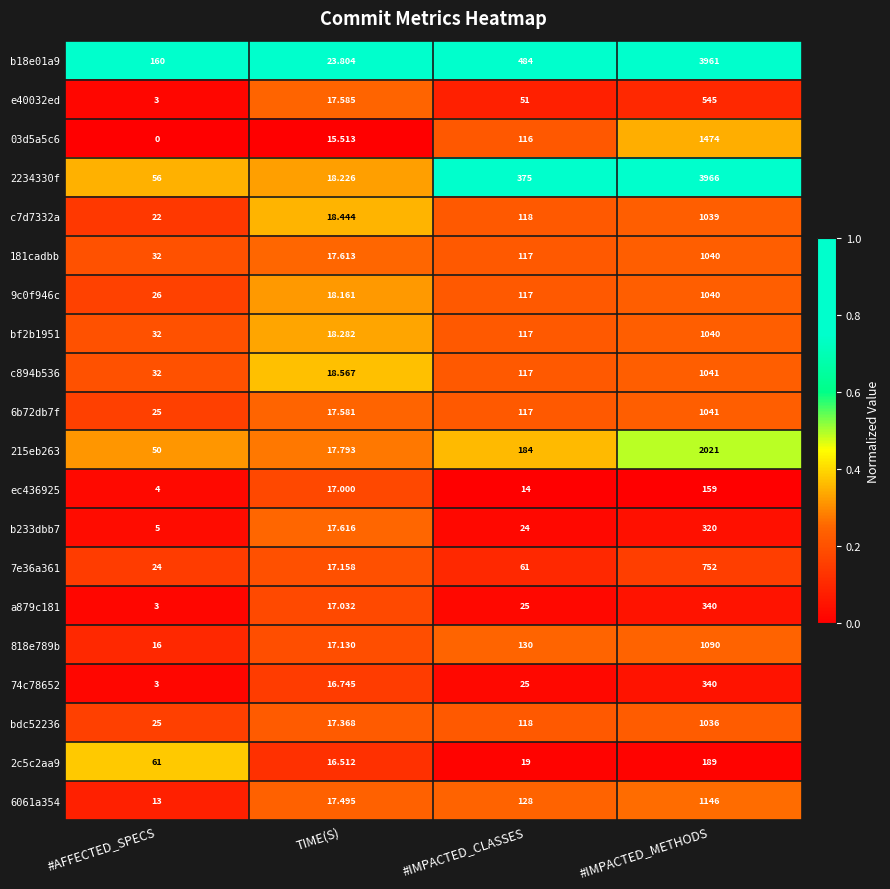

What is the spread (max minus min) of values at #IMPACTED_METHODS?

3807.0